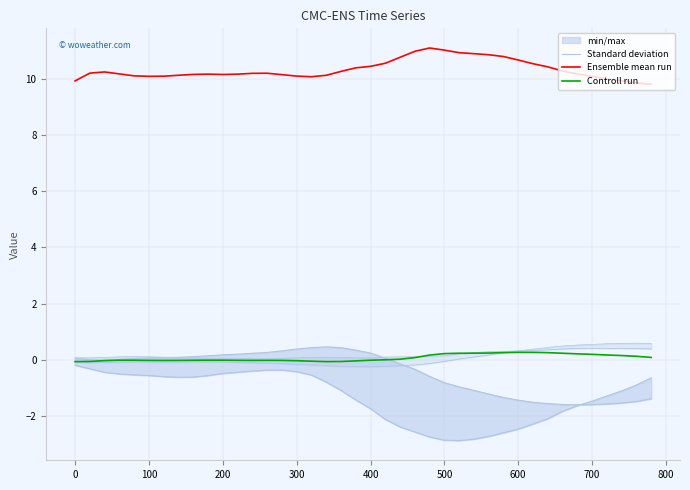

What is the sum of all Standard deviation values?

-53.0